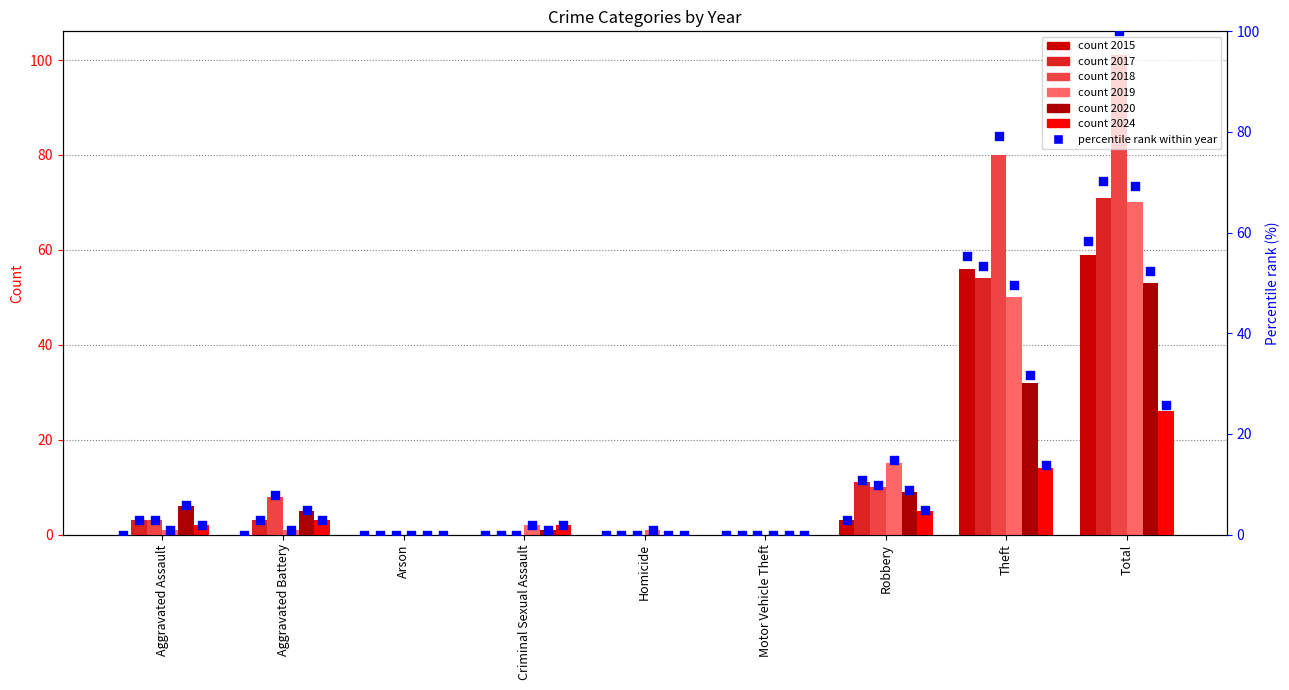

Which has a higher value, Arson or Robbery?

Robbery